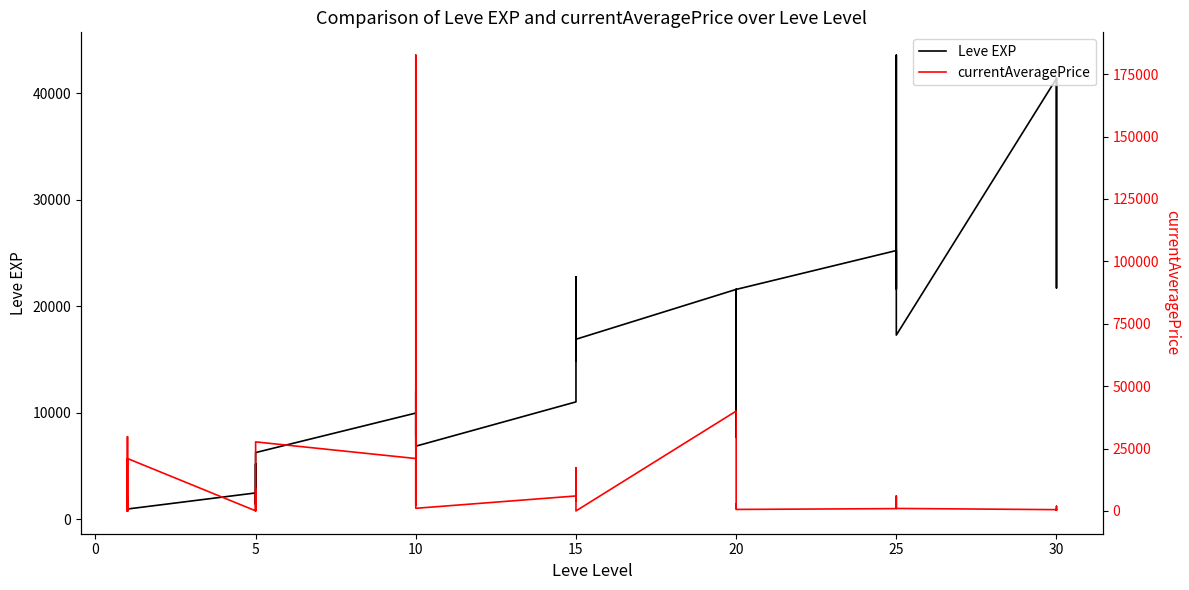

How many values in the currentAveragePrice series are below 2125?

20